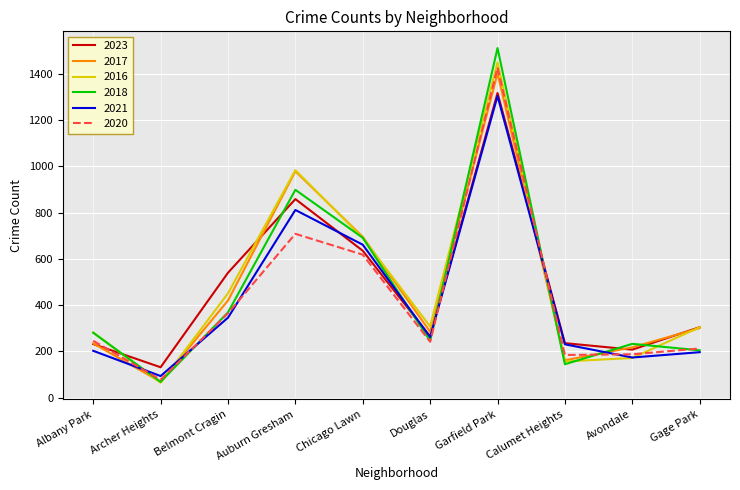

How many interior local valleys does the 2017 series have?

3